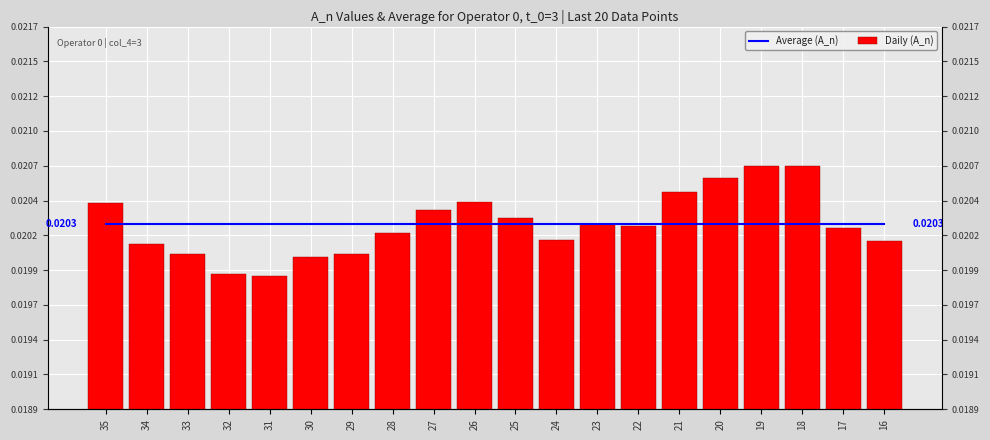

True or false: Average (A_n) has a value of 0.0 at 34.

False